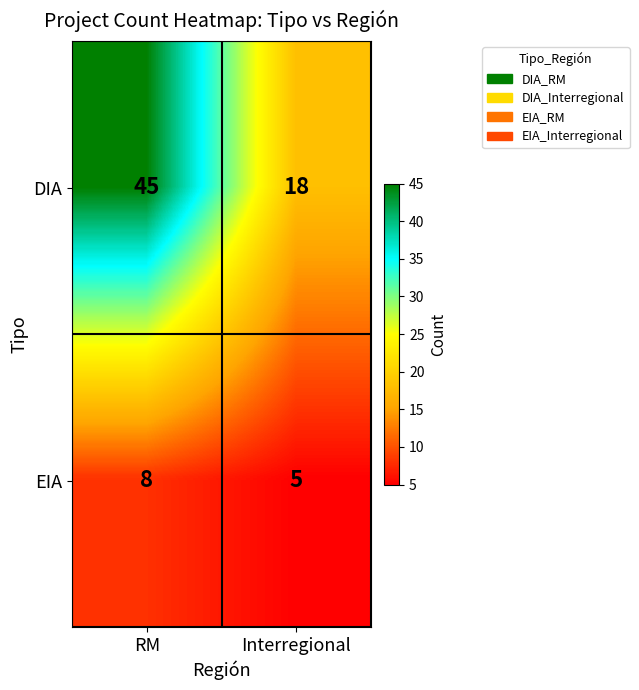

Is it true that DIA equals 62 at RM?

False